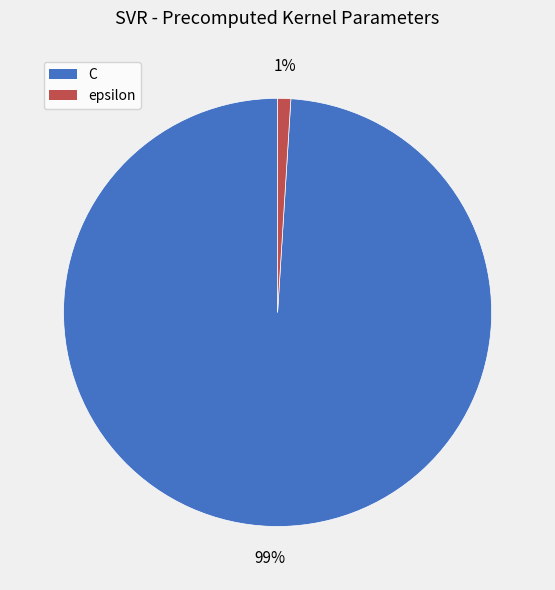

Is the sum of epsilon and C greater than half?

Yes